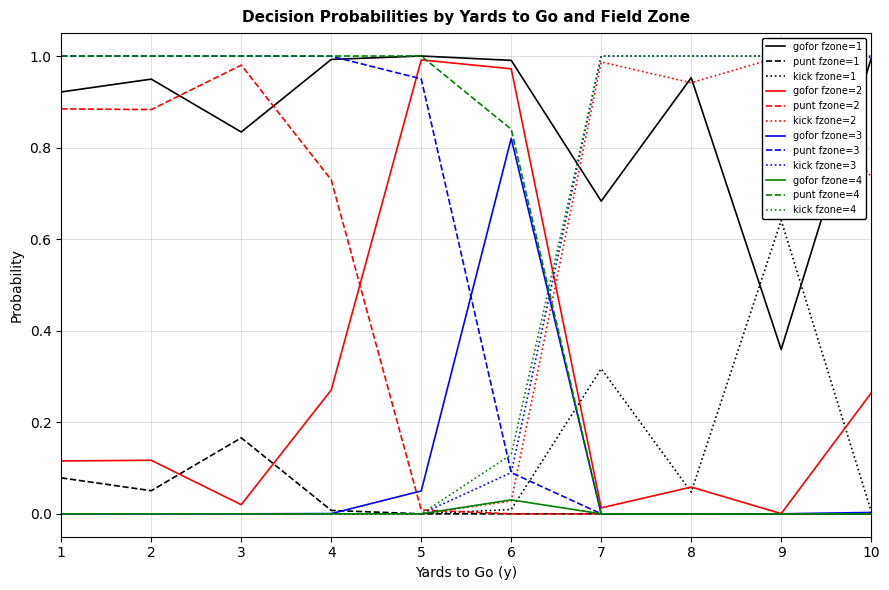

What is the greatest value displayed?

1.0